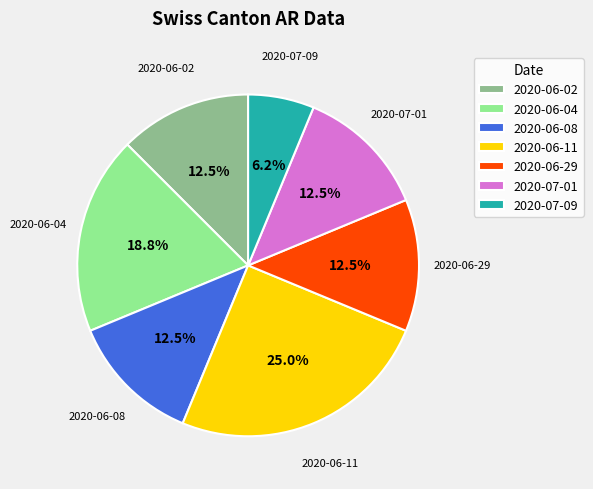

Which has a higher value, 2020-06-04 or 2020-06-29?

2020-06-04